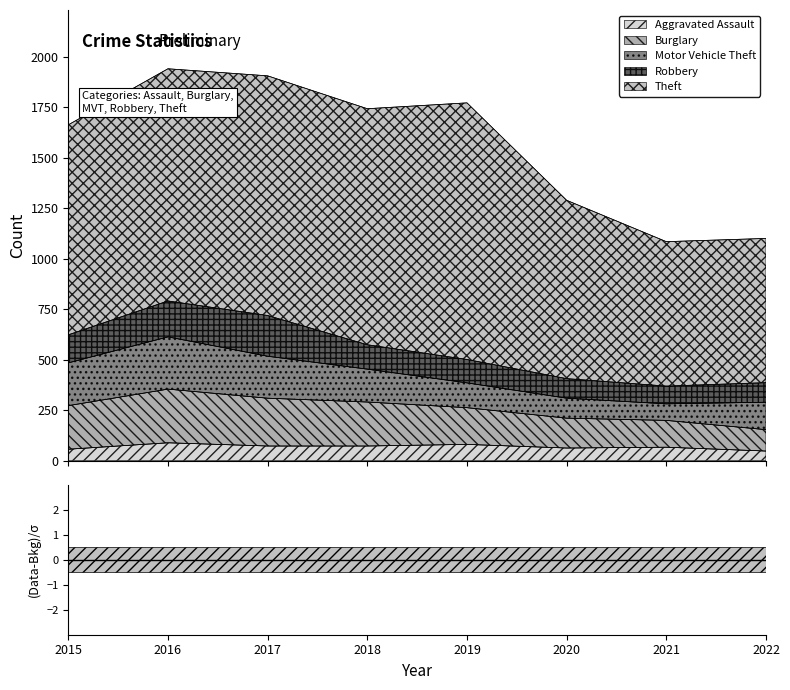

Does the chart display data point markers on the line(s)?

No